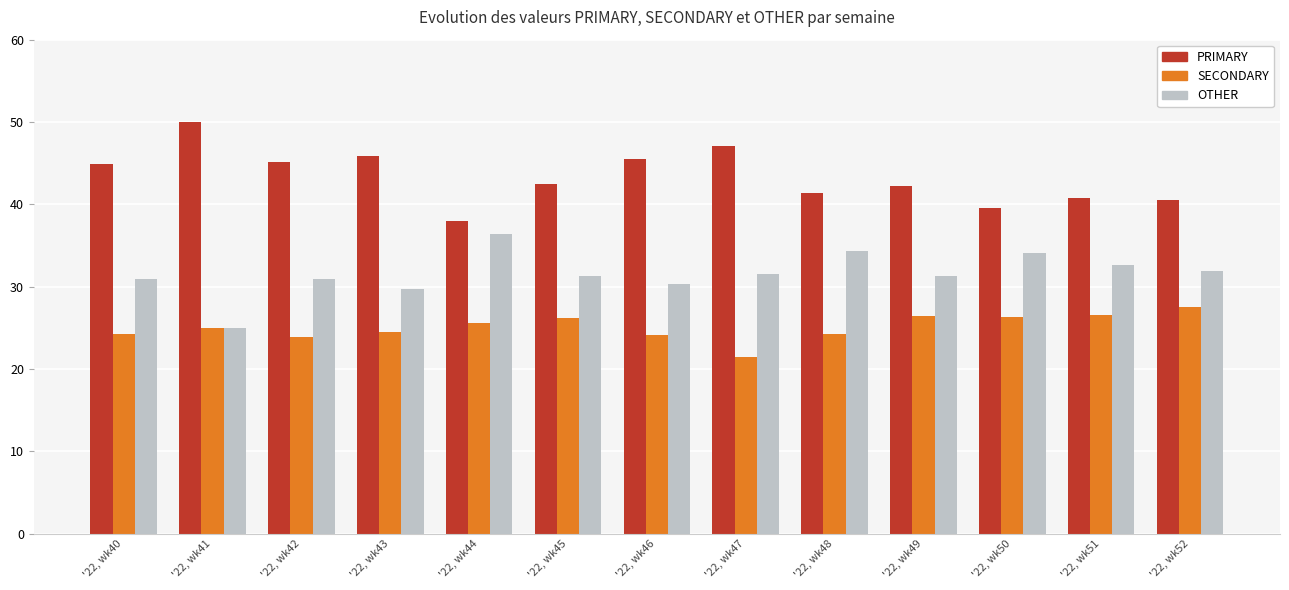

What is the difference between the highest and lowest values at '22, wk47?

25.7